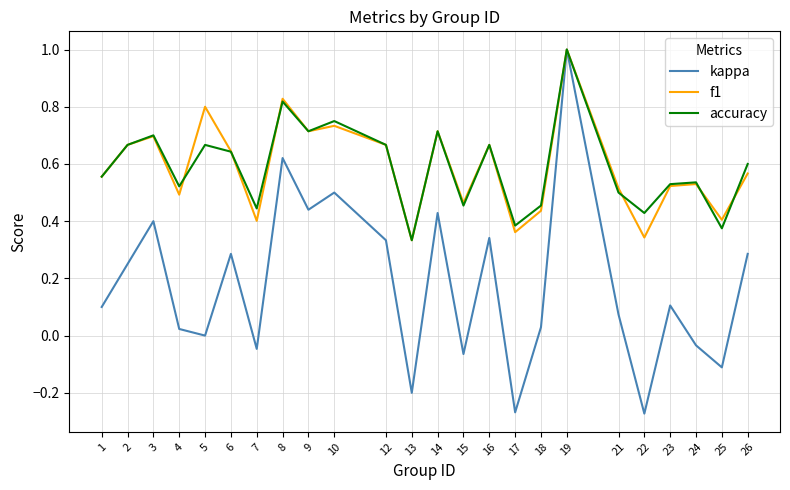

Which series has the largest range (max minus min)?

kappa